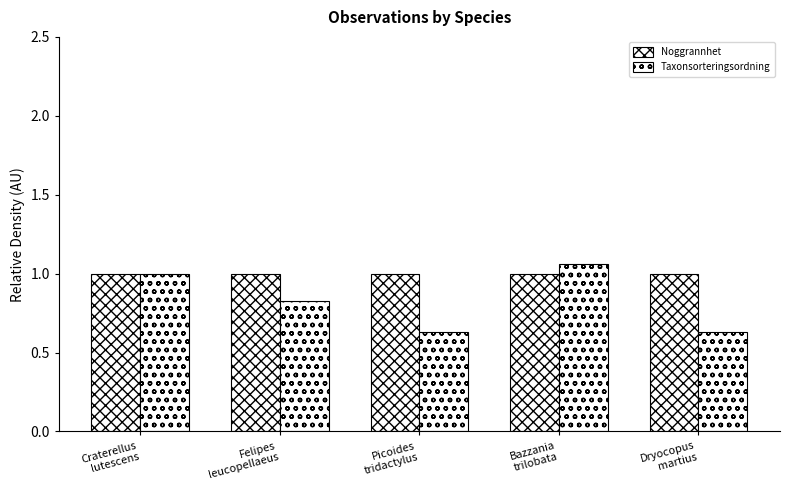

What is the value of the Noggrannhet bar at the 3rd from the left?

1.0